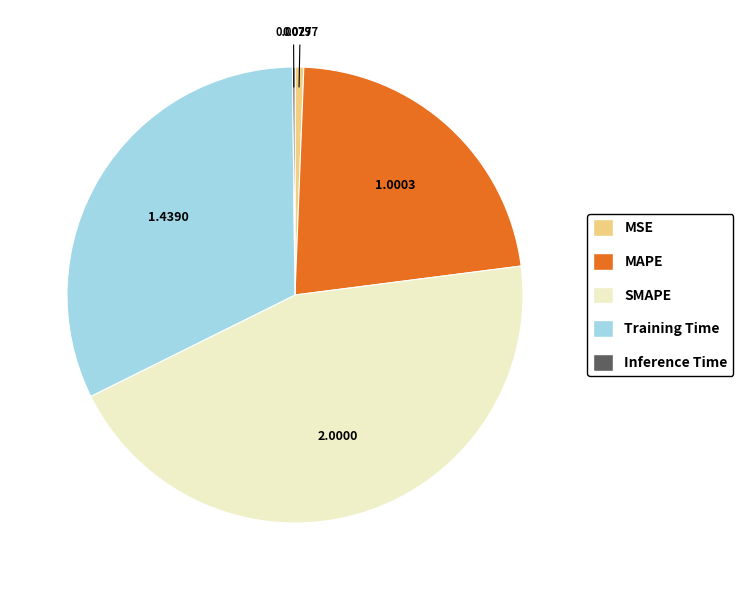

Is the sum of MSE and SMAPE greater than half?

No